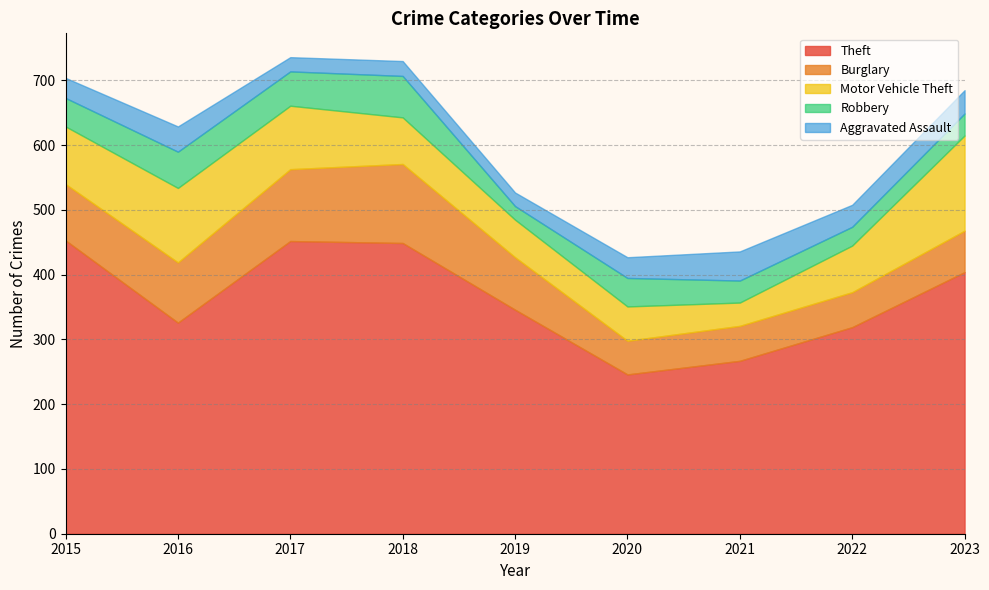

At how many categories does at least one series exceed 182?

9